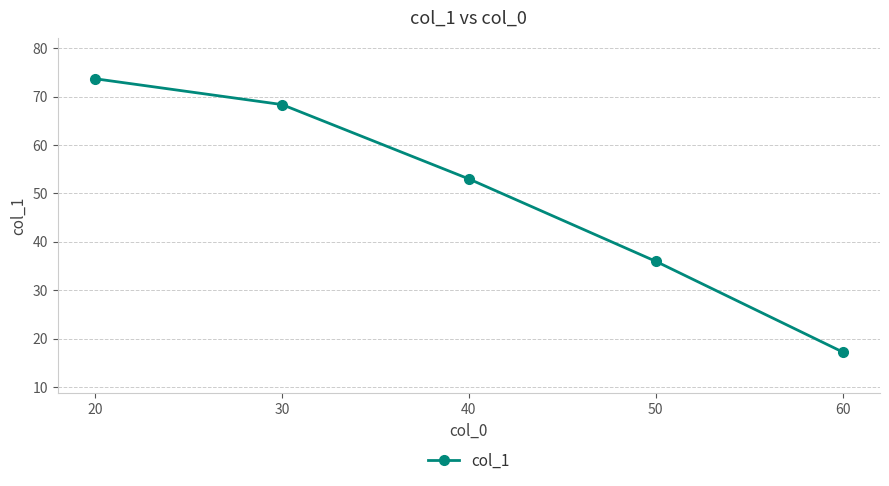

Between 30 and 60, which is larger?

30